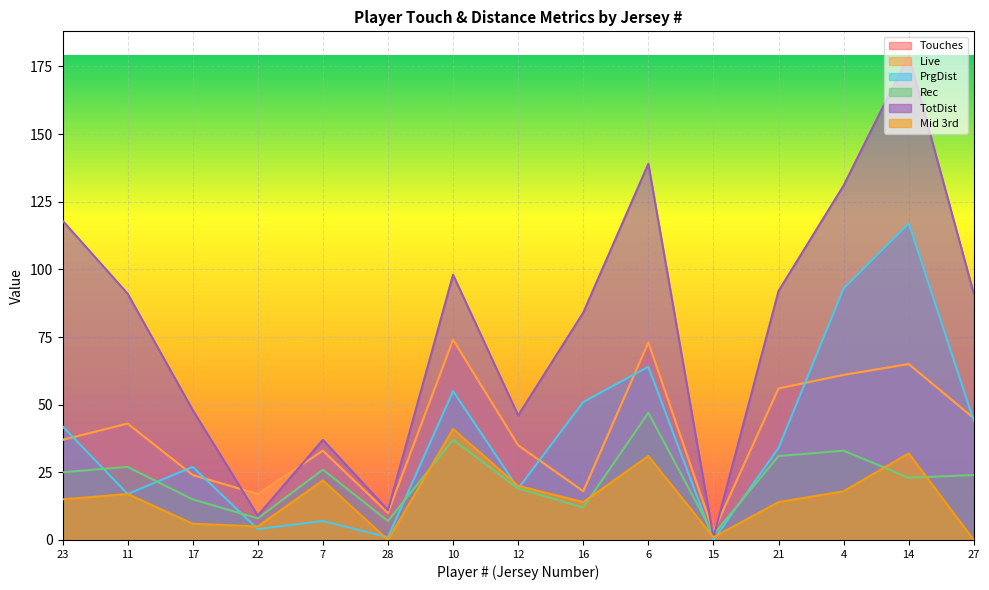

What are all the series names shown in the legend?

Touches, Live, PrgDist, Rec, TotDist, Mid 3rd